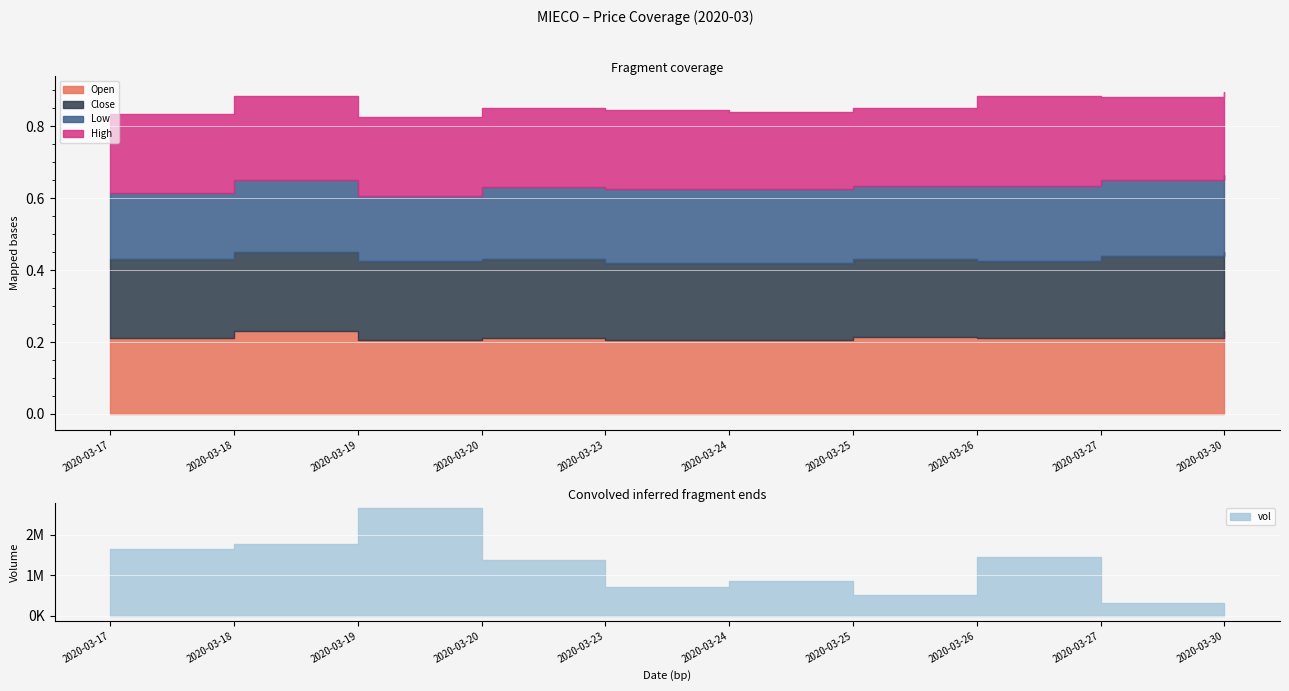

What is the value of the open point at the 7th from the left?

0.2